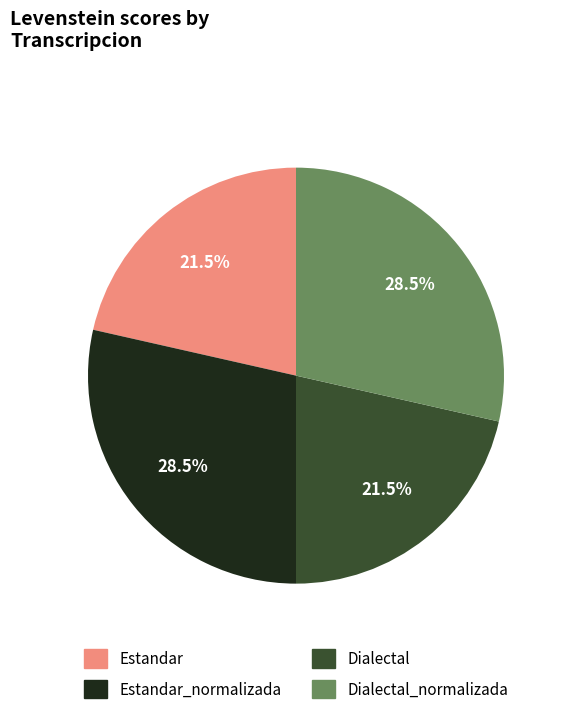

Is there a majority slice in this chart?

No